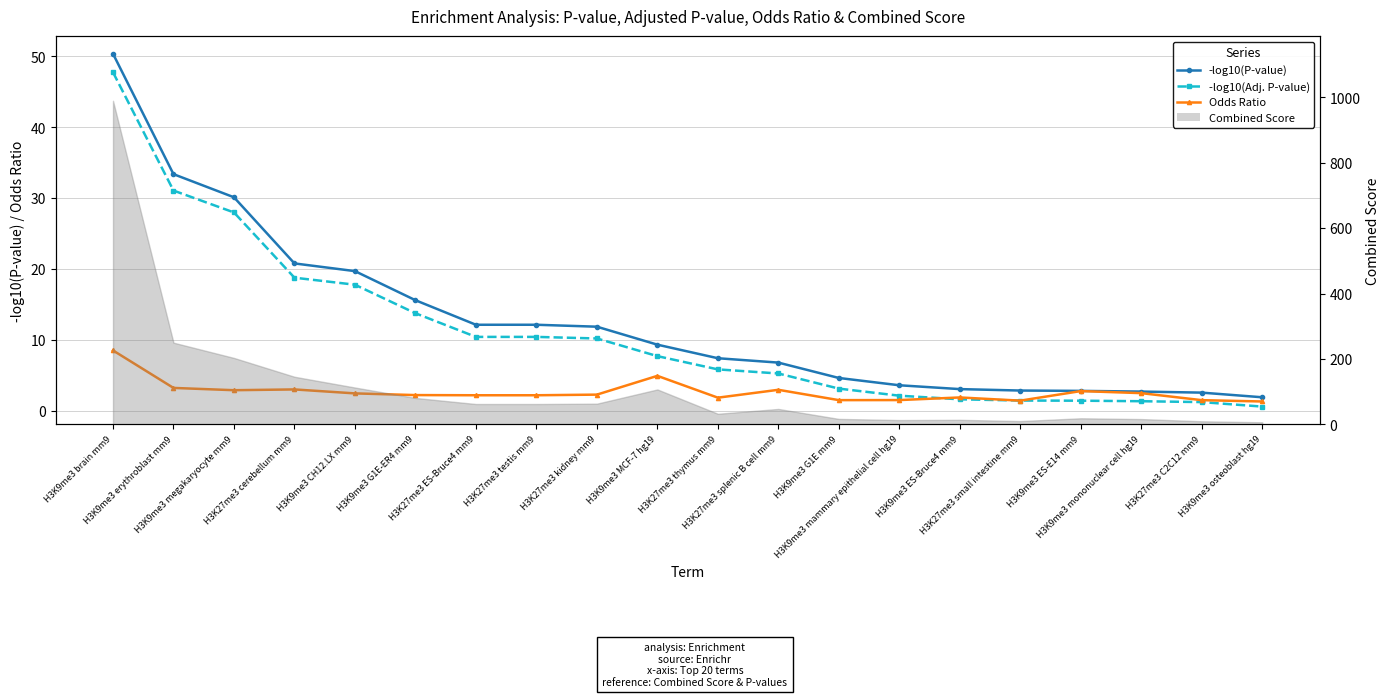

What is the sum of all -log10(Adj. P-value) values?

220.2